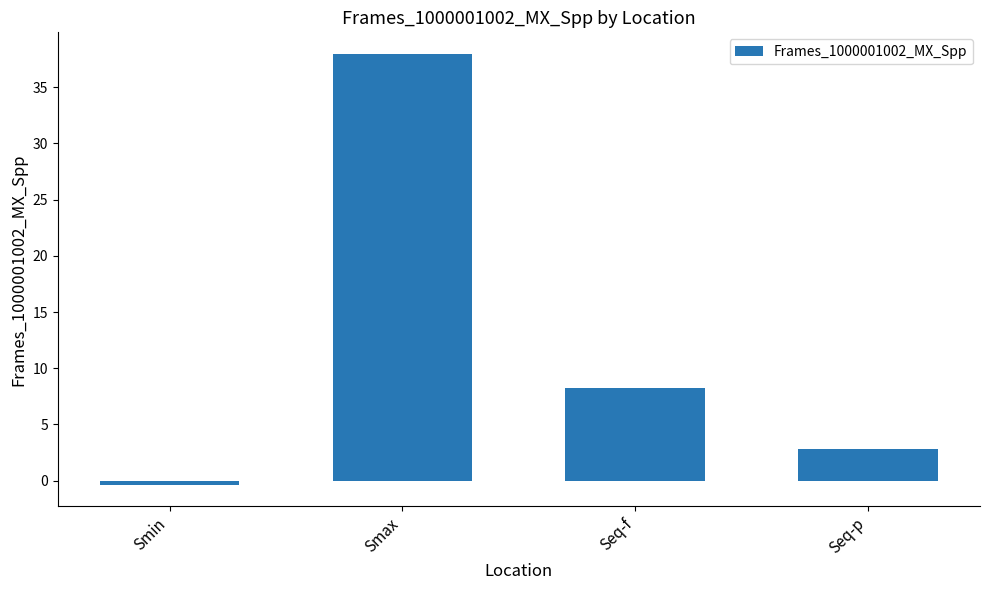

The value at Smin is -0.3. True or false?

True